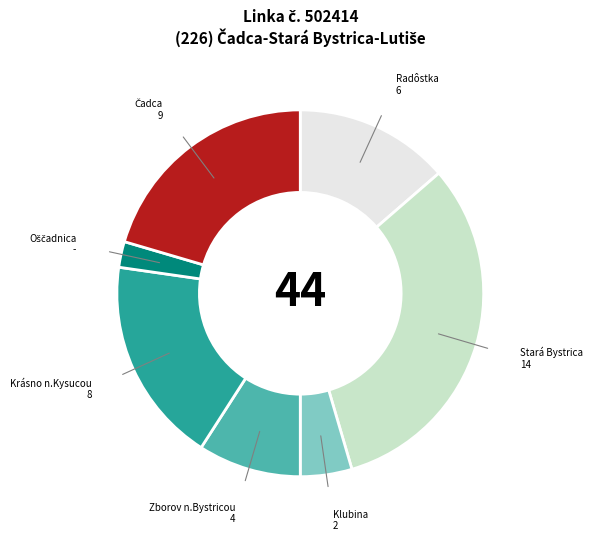

True or false: Radôstka accounts for 14% of the total.

True